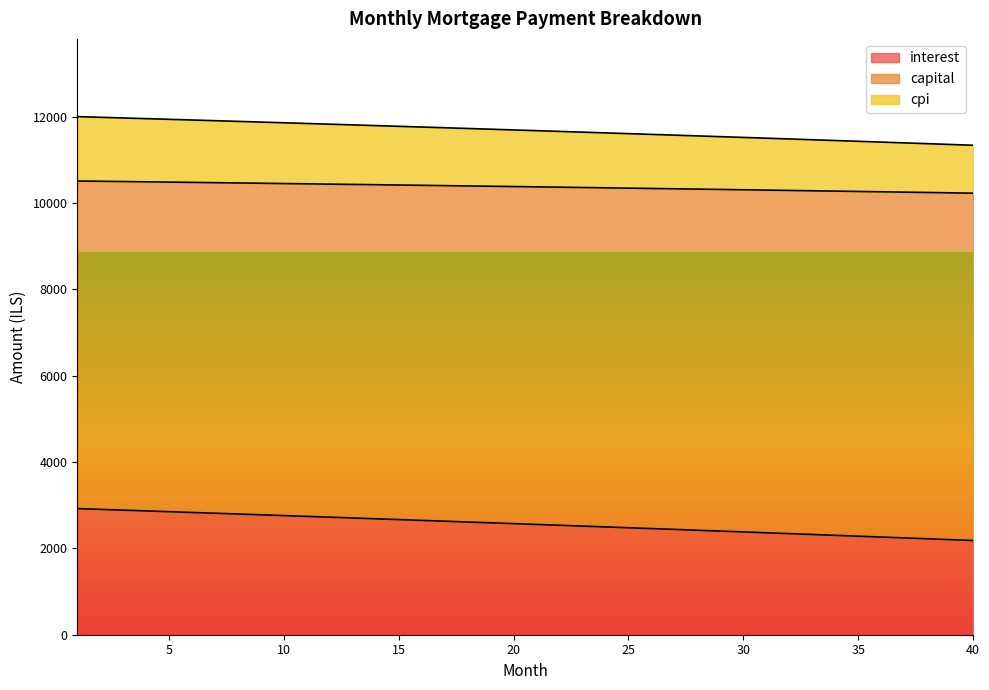

Where is interest nearest to the value 2551?

21